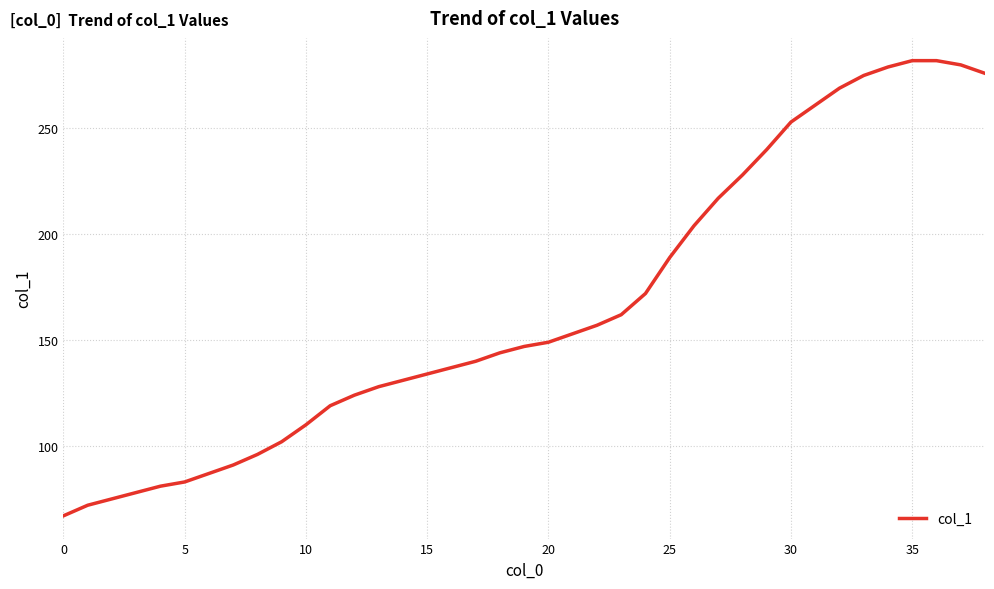

What is the minimum value shown in the chart?

67